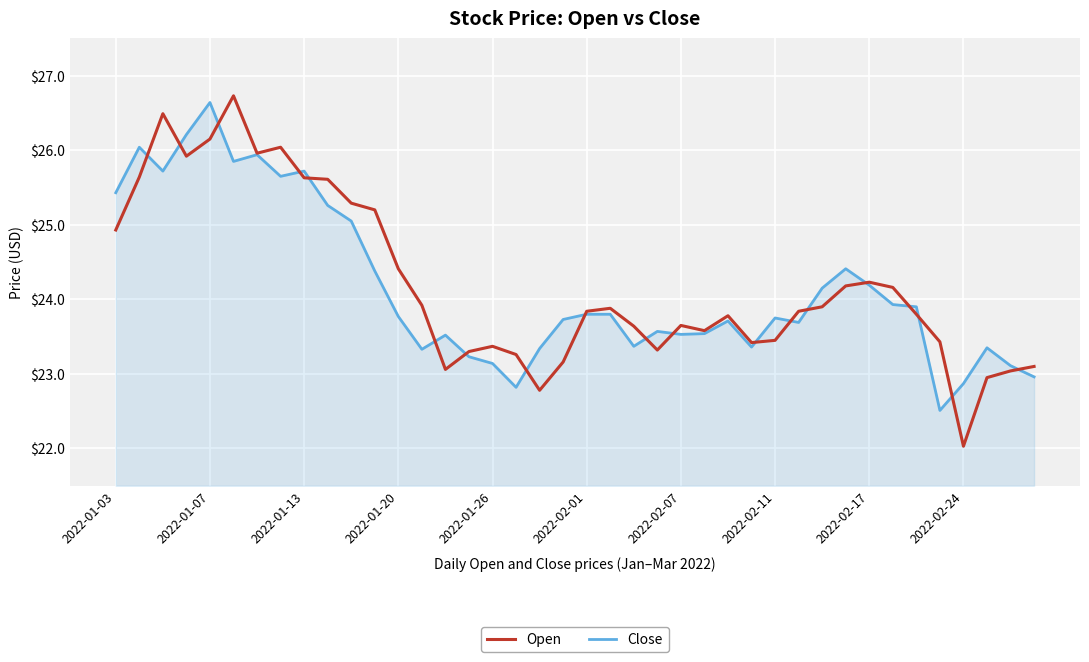

True or false: Open and Close cross at least once.

True